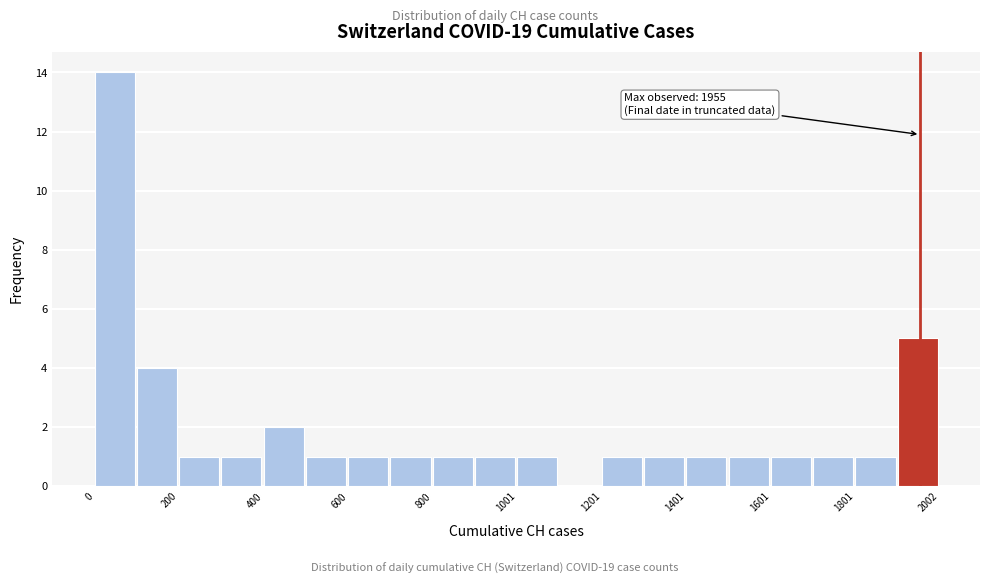

Read against the x-axis, roughly where is the centre of the tallest bar?

50